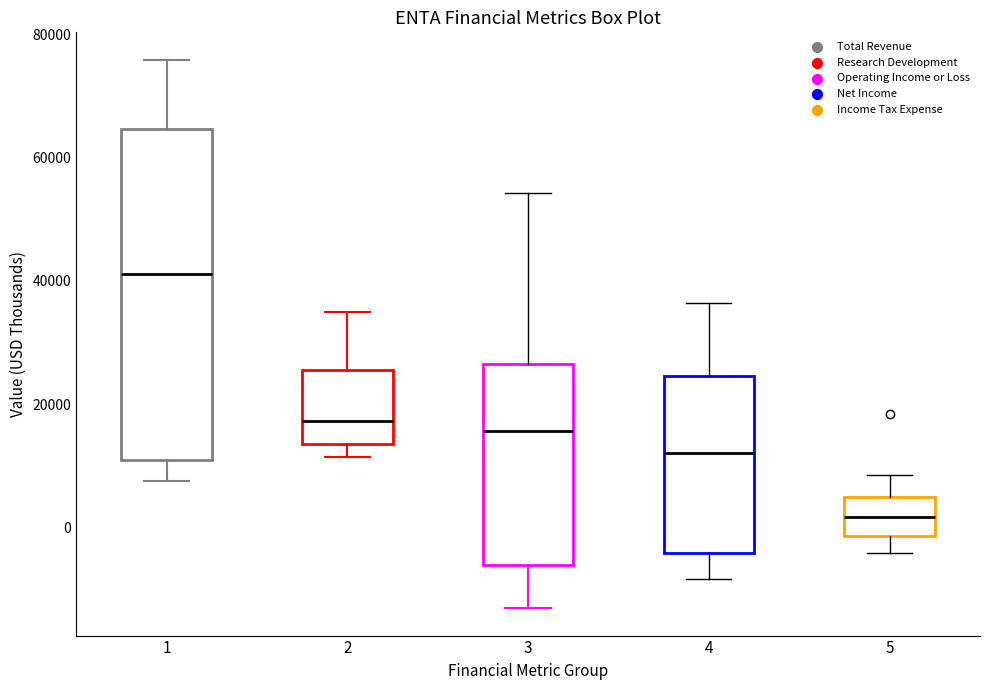

Which box is the tallest, from its lower edge to its upper edge?

1